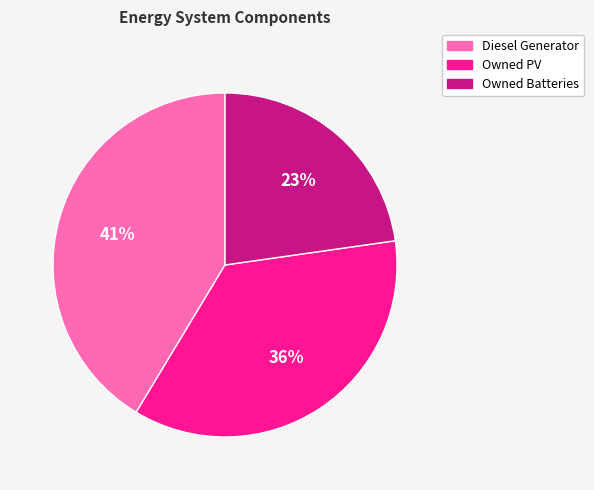

Does Owned PV represent more than half of the total?

No